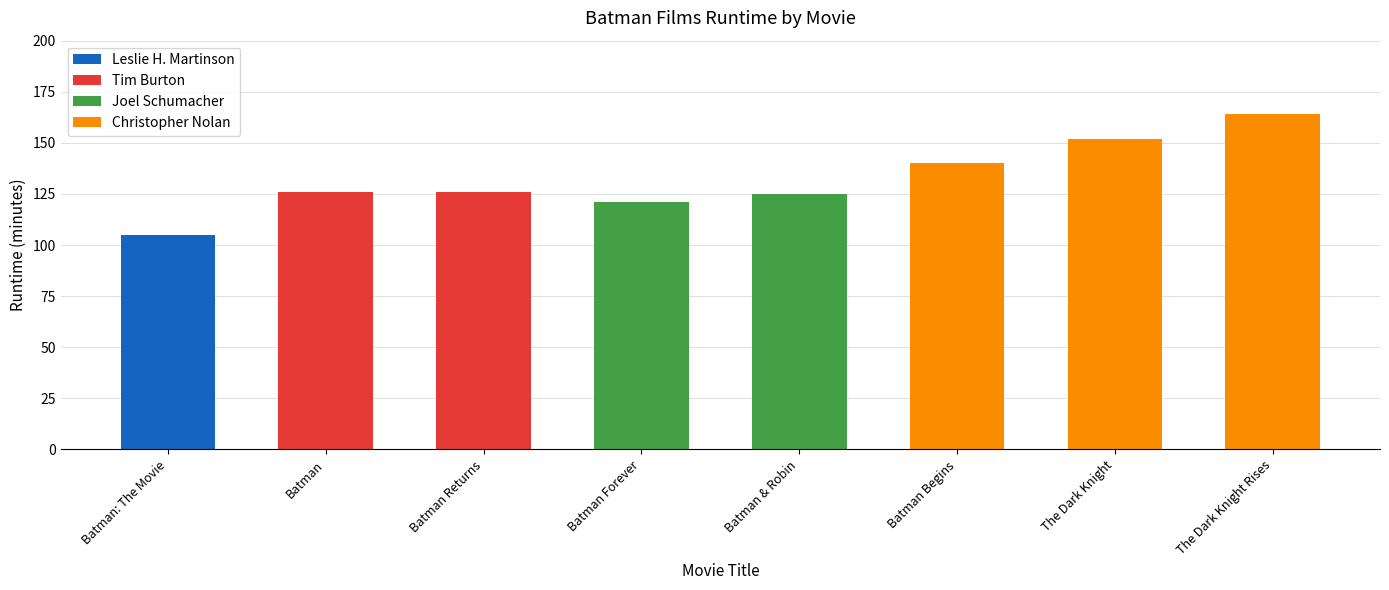

What is the change in value from Batman: The Movie to Batman & Robin?

+20